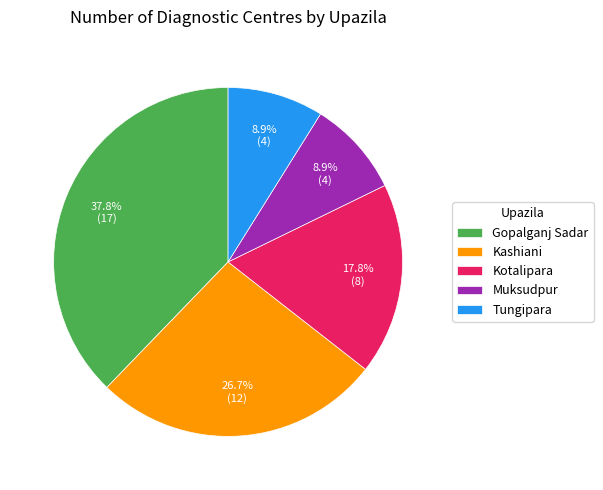

The Tungipara slice represents 9% of the pie. True or false?

True